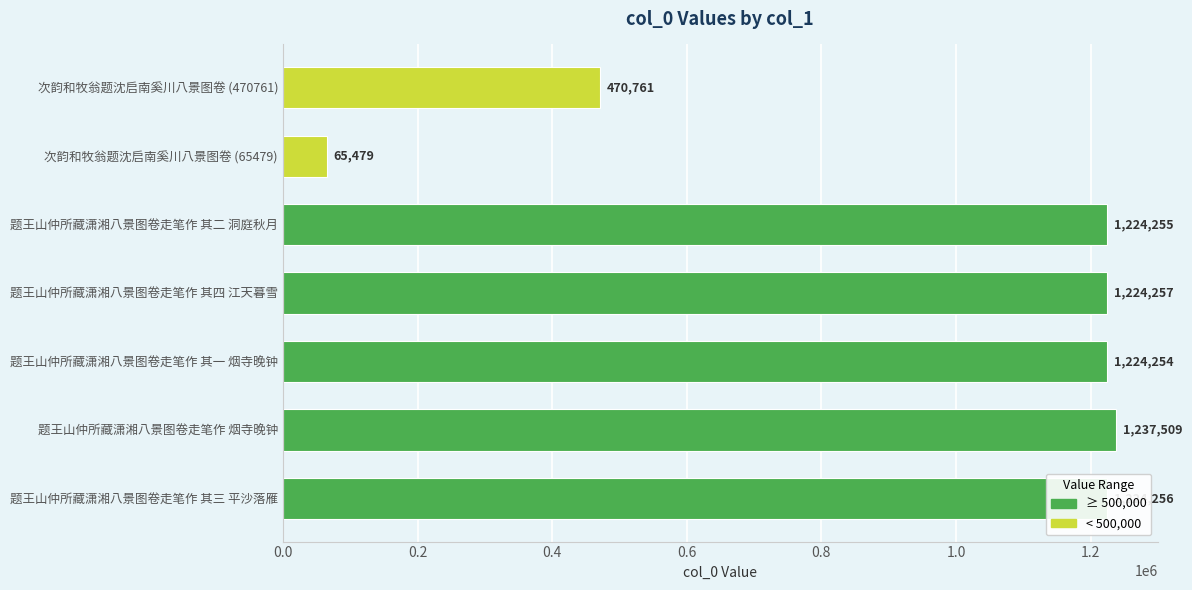

What position from the bottom is 次韵和牧翁题沈启南奚川八景图卷 (470761)?

7